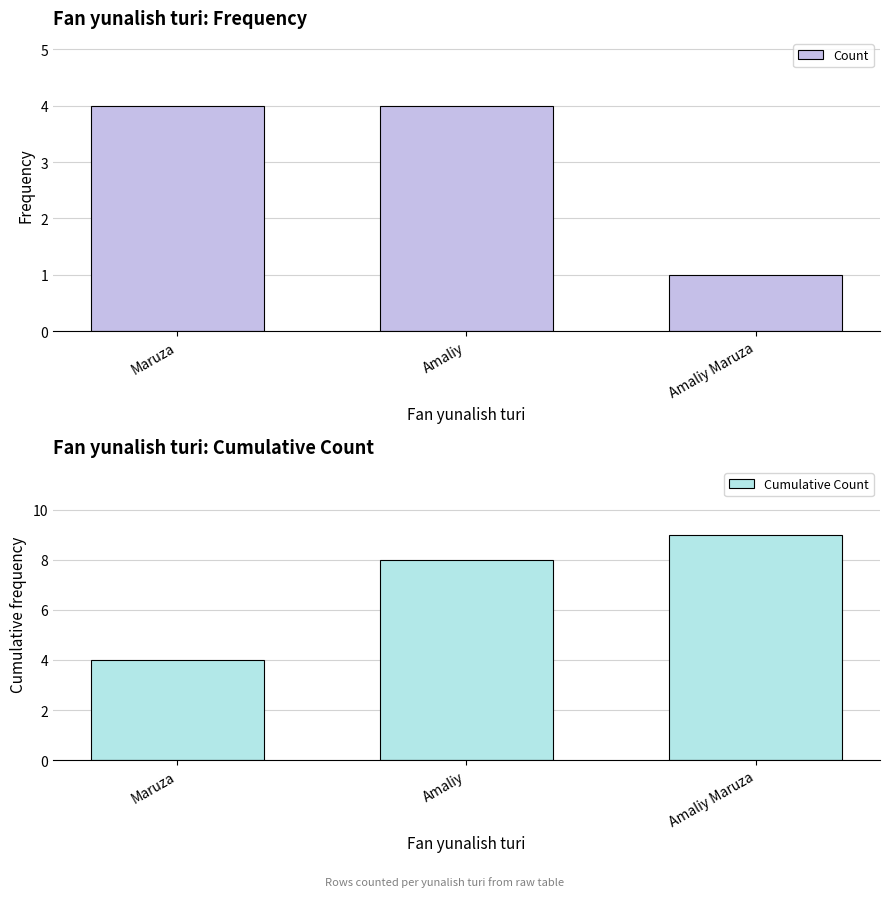

What is the label of the 1st bar from the left?

Maruza